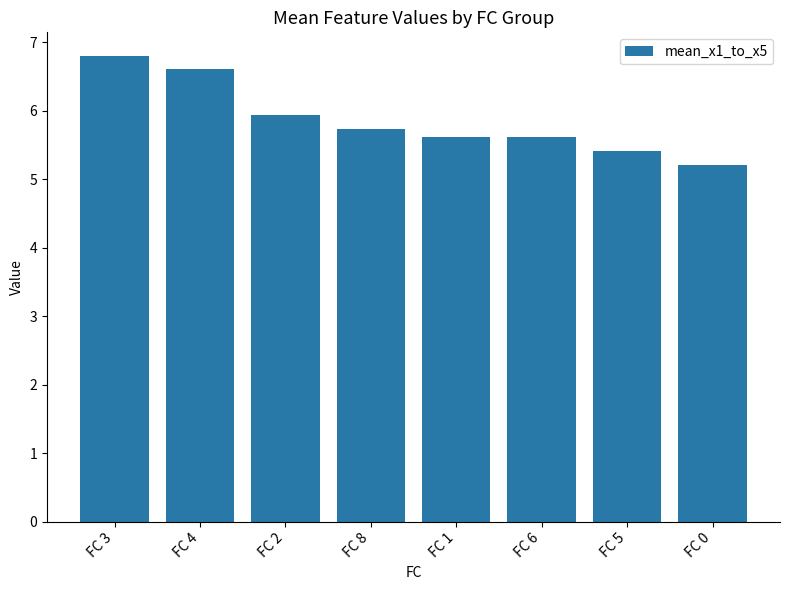

Is it true that the value at FC 2 is 5.9?

True